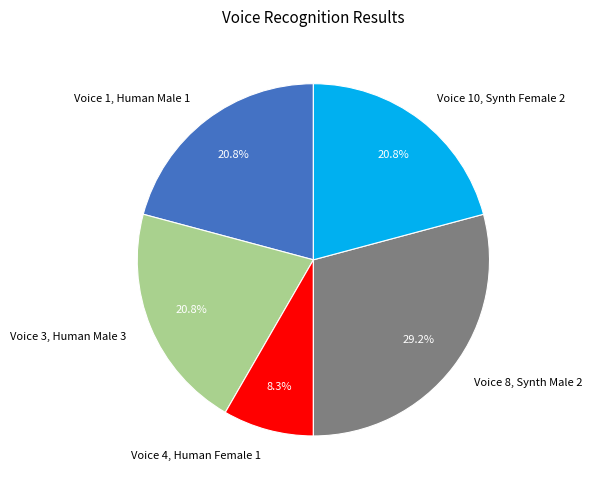

Which slice is the largest?

Voice 8, Synth Male 2